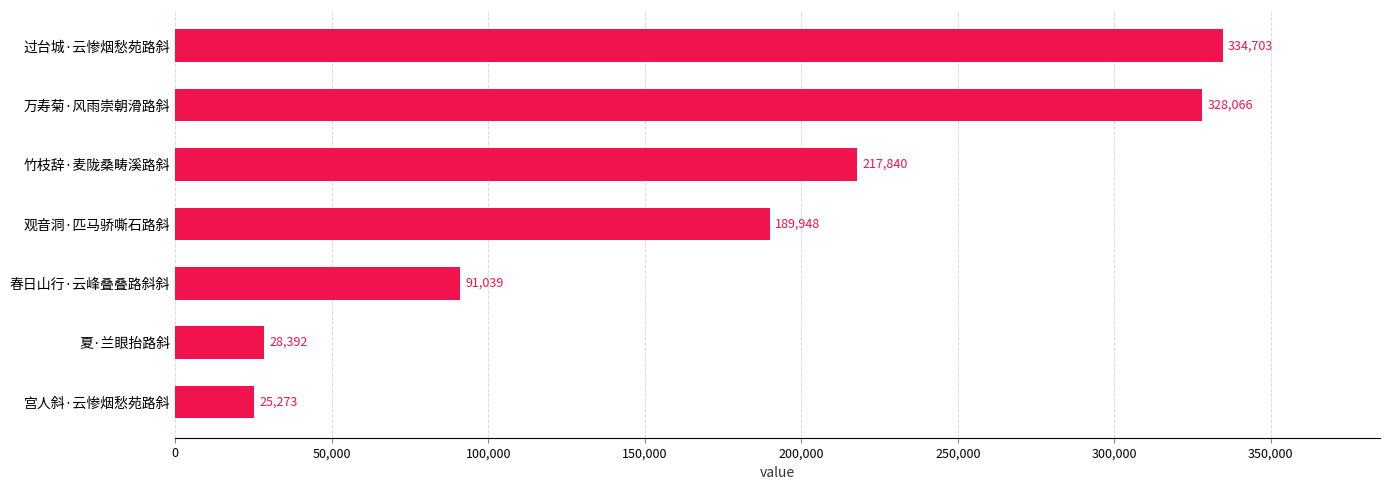

Reading bottom to top, extract all data points from this chart.

宫人斜·云惨烟愁苑路斜=25273	夏·兰眼抬路斜=28392	春日山行·云峰叠叠路斜斜=91039	观音洞·匹马骄嘶石路斜=189948	竹枝辞·麦陇桑畴溪路斜=217840	万寿菊·风雨崇朝滑路斜=328066	过台城·云惨烟愁苑路斜=334703